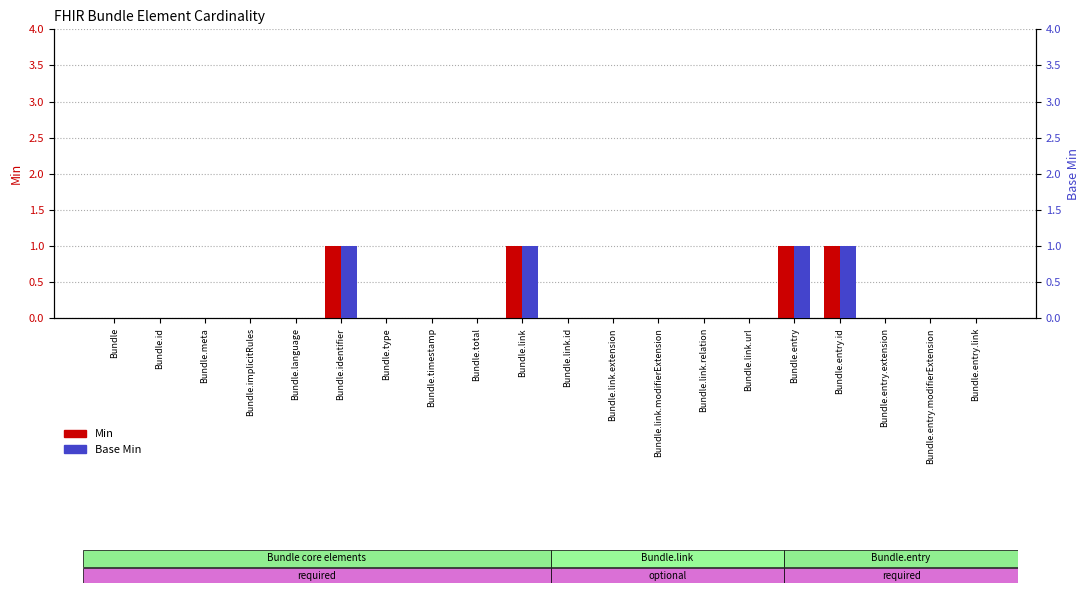

What are all the series names shown in the legend?

Min, Base Min